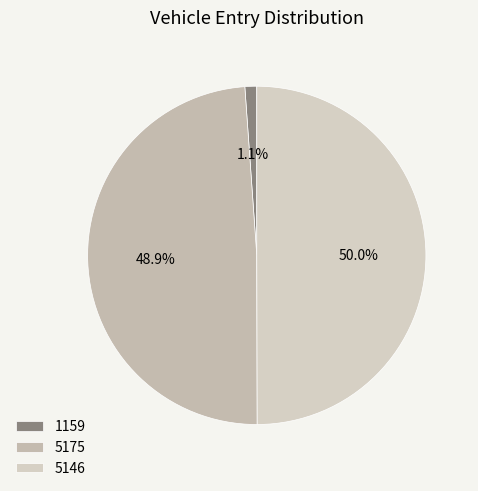

Is it true that 1159 is 1% of the pie?

True